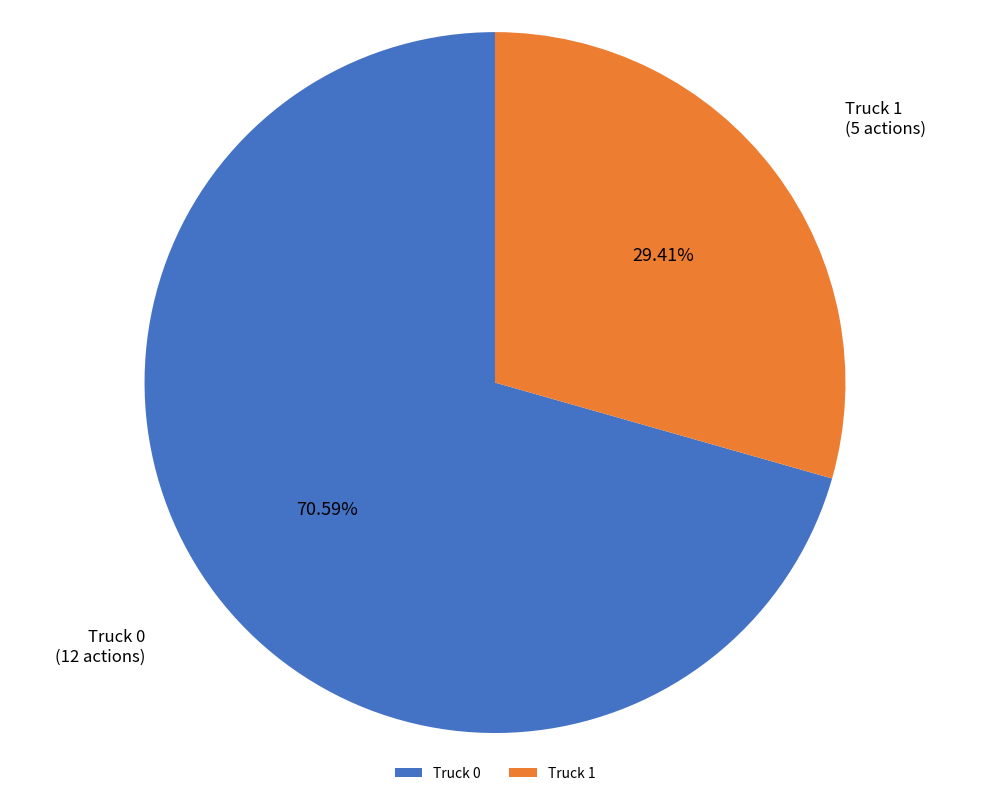

What is the largest slice in the pie chart?

Truck 0